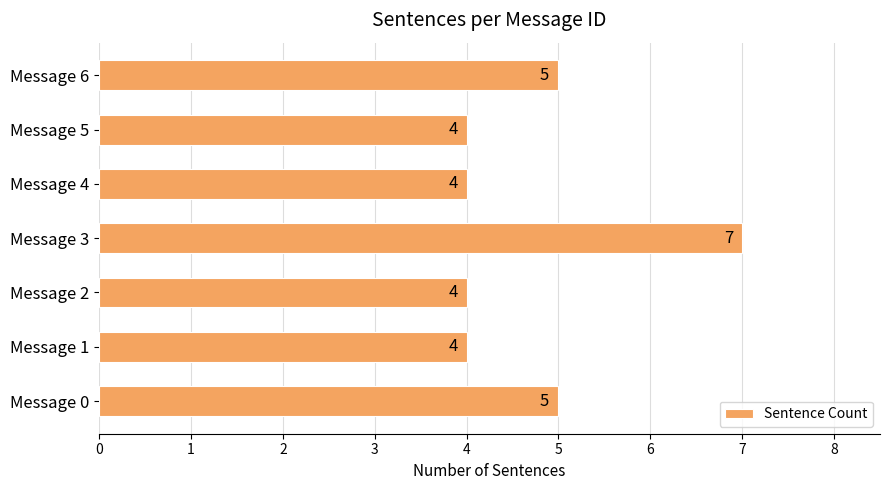

Reading bottom to top, list all the values displayed in this chart.

5	4	4	7	4	4	5